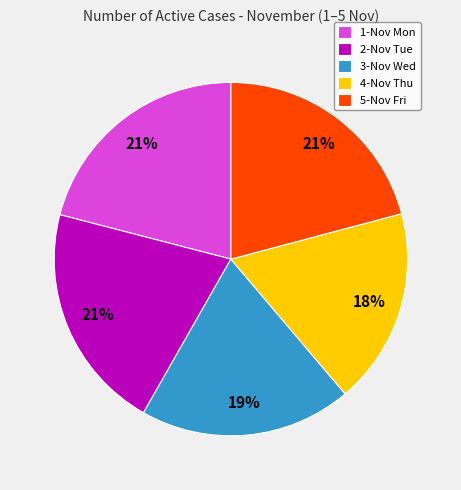

Does 4-Nov Thu account for over 50% of the chart?

No